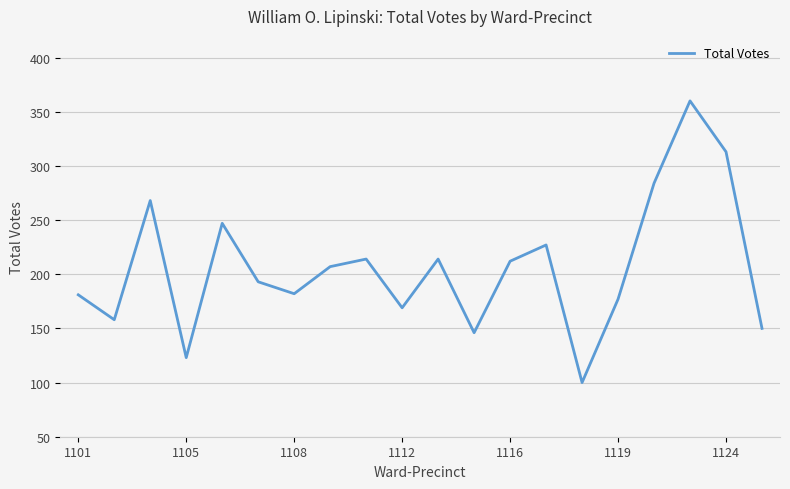

What is the average value?

206